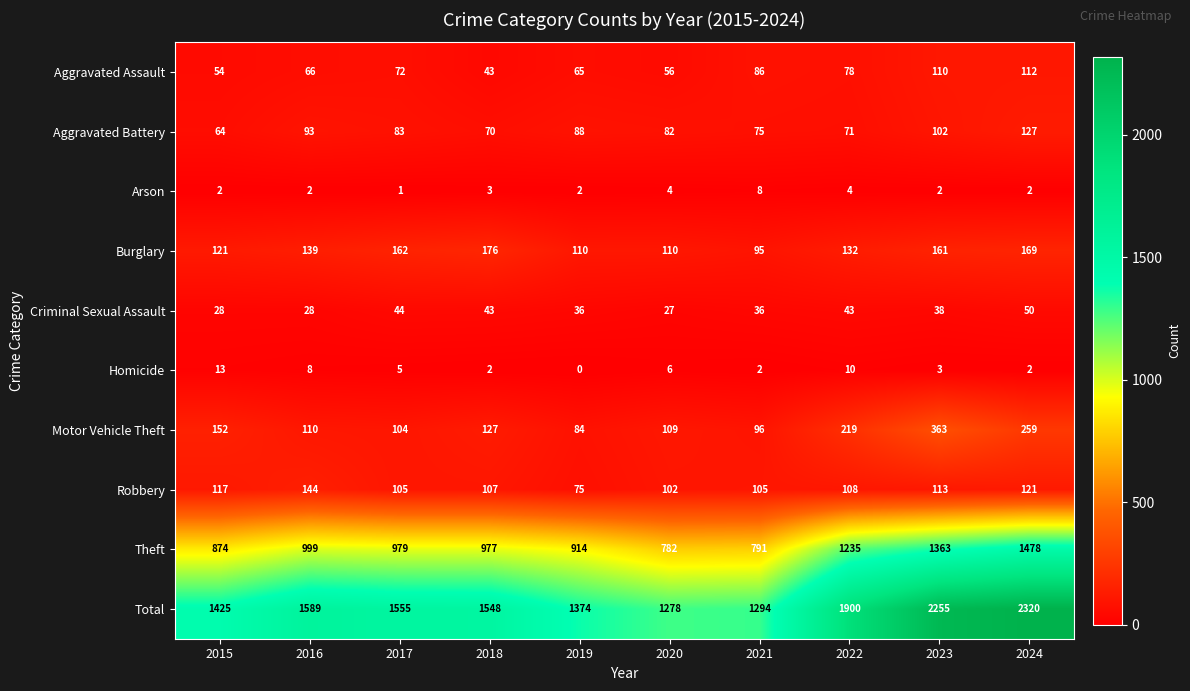

What is the average value of the Arson series?

3